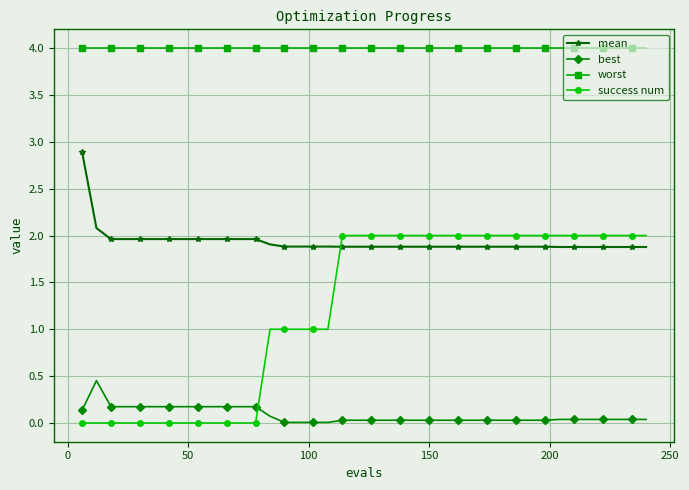

Rank the series by their average value, from lowest to highest.

best, success num, mean, worst